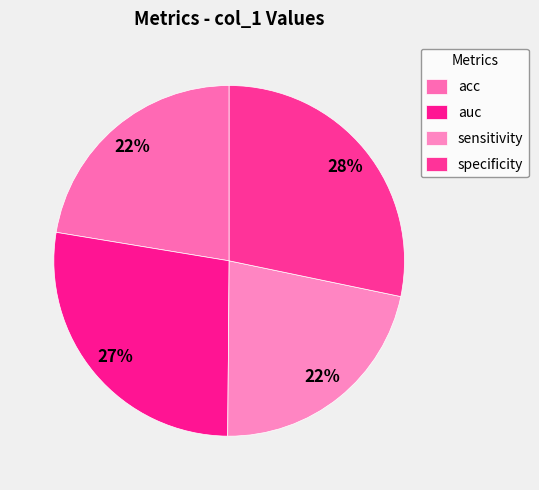

Between acc and sensitivity, which is larger?

acc